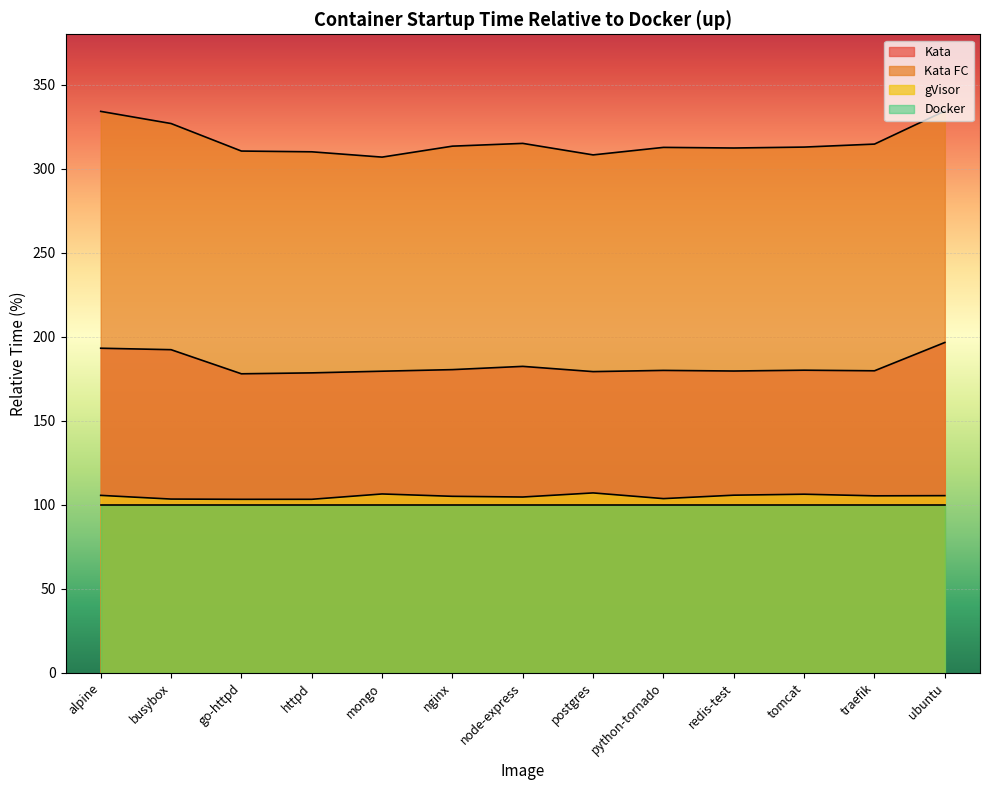

Which category has the lowest value across all series?

go-httpd